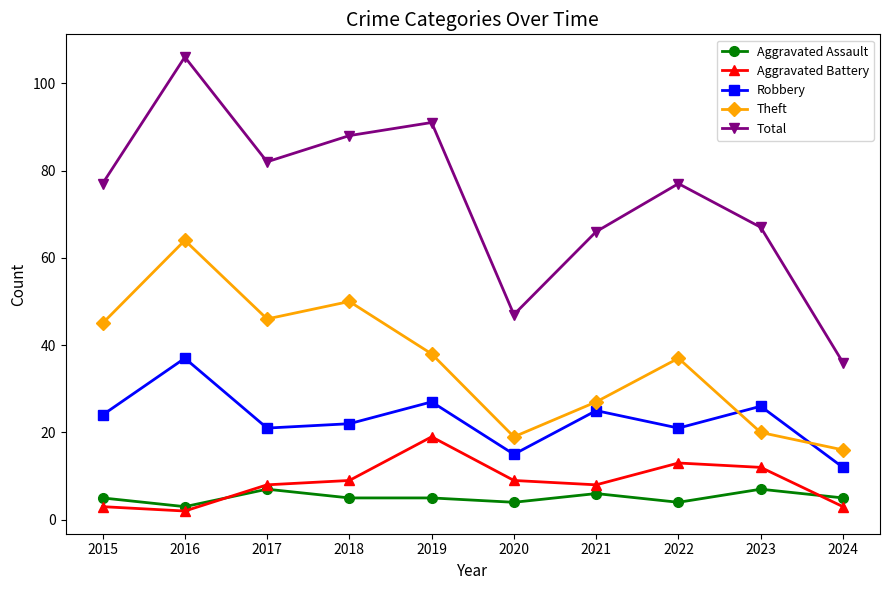

What is the value of the Theft point at the 3rd from the left?

46